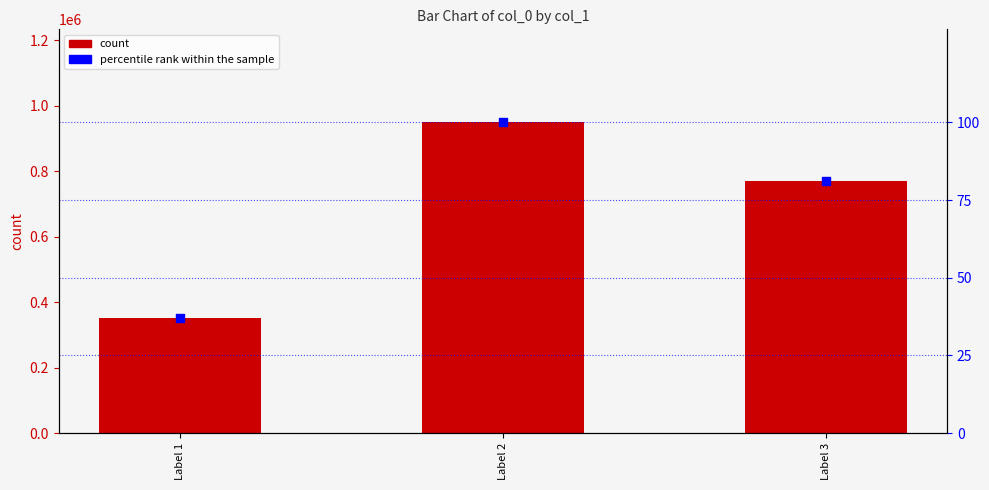

Which series has the largest total across all categories?

count